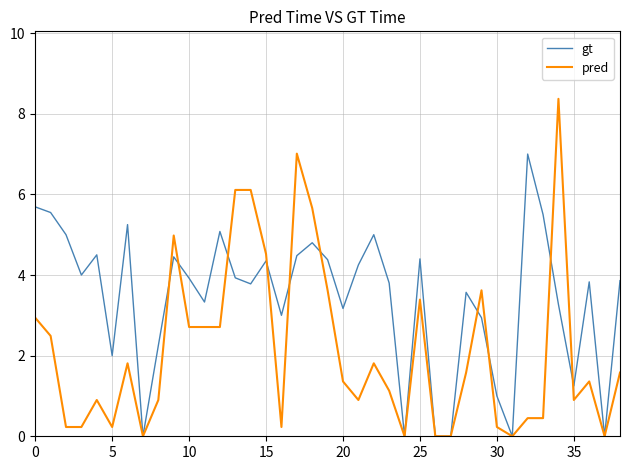

What is the maximum value shown in the chart?

8.4